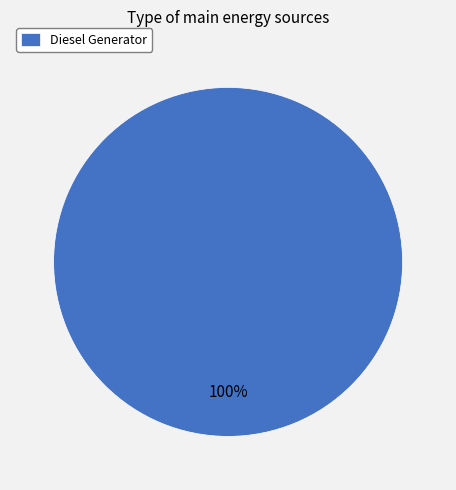

Does Diesel Generator account for over 50% of the chart?

Yes